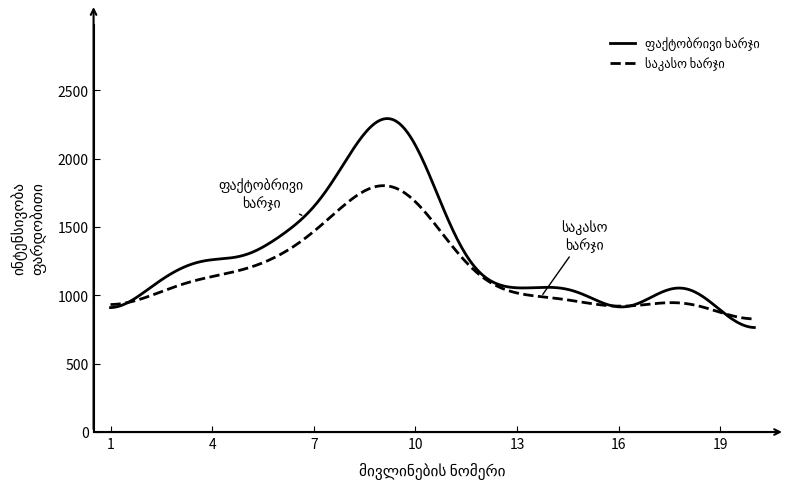

What is the smallest value displayed?

764.9